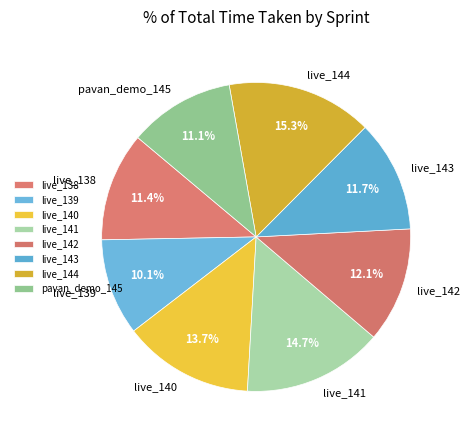

Which category has the biggest portion of the pie?

live_144